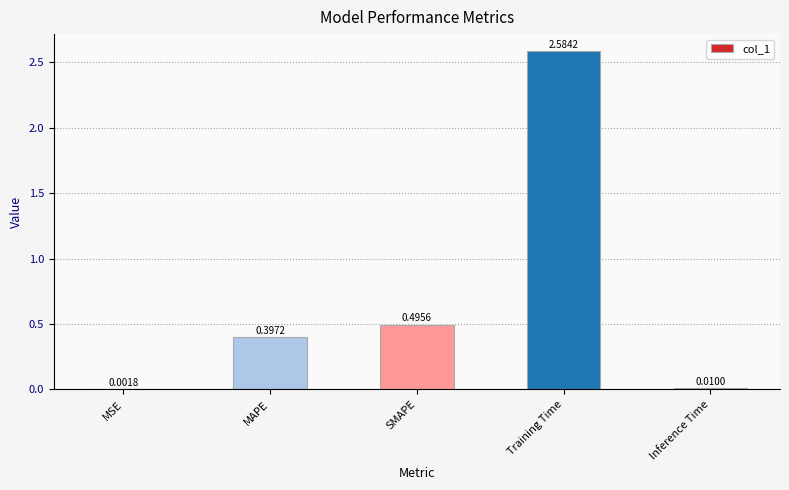

Are the bars horizontal?

No